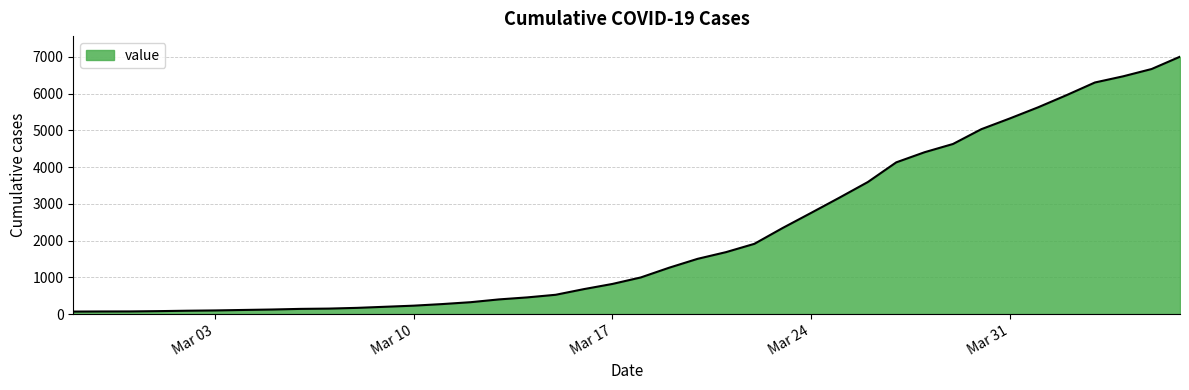

What is the maximum value shown in the chart?

7002